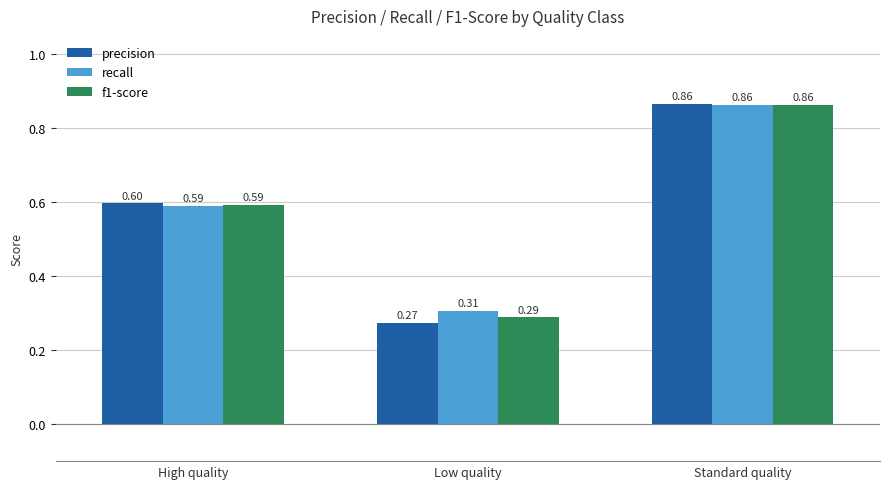

At which label does precision reach its peak?

Standard quality